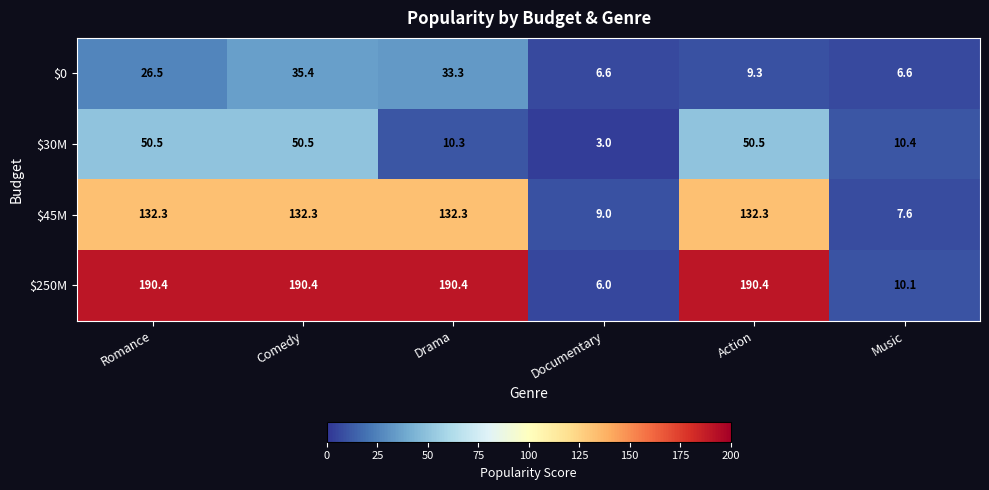

Reading left to right, extract all data points from this chart.

$0: Romance=26.5	Comedy=35.4	Drama=33.3	Documentary=6.6	Action=9.3	Music=6.6
$30M: Romance=50.5	Comedy=50.5	Drama=10.3	Documentary=3.0	Action=50.5	Music=10.4
$45M: Romance=132.3	Comedy=132.3	Drama=132.3	Documentary=9.0	Action=132.3	Music=7.6
$250M: Romance=190.4	Comedy=190.4	Drama=190.4	Documentary=6.0	Action=190.4	Music=10.1